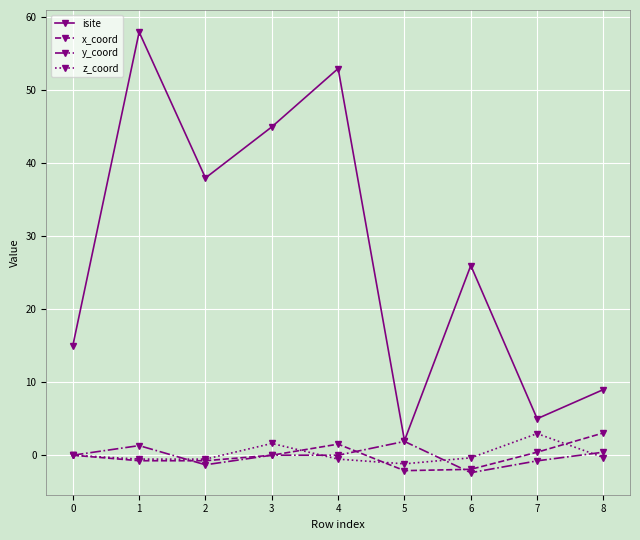

True or false: z_coord and isite intersect in this chart.

False